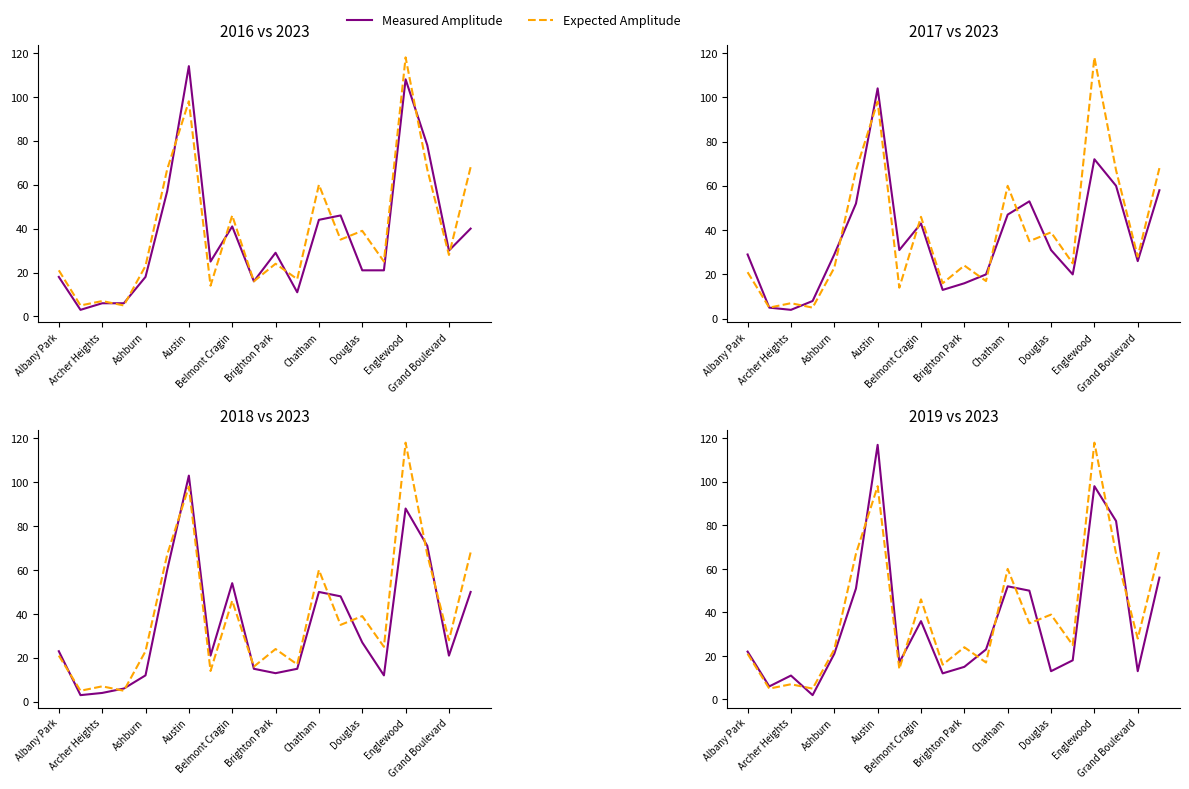

List the series in order of their peak value, highest first.

Expected Amplitude, Measured Amplitude